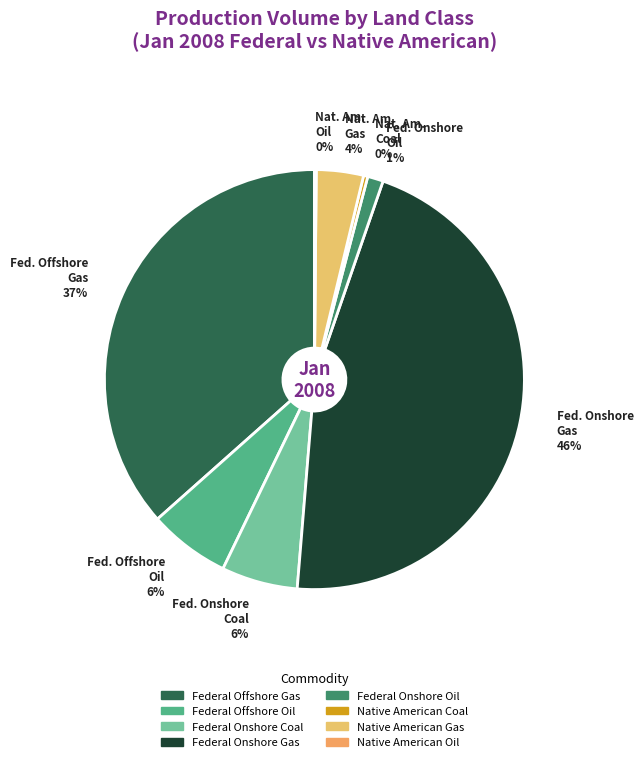

Which slice is the largest?

Federal Onshore Gas